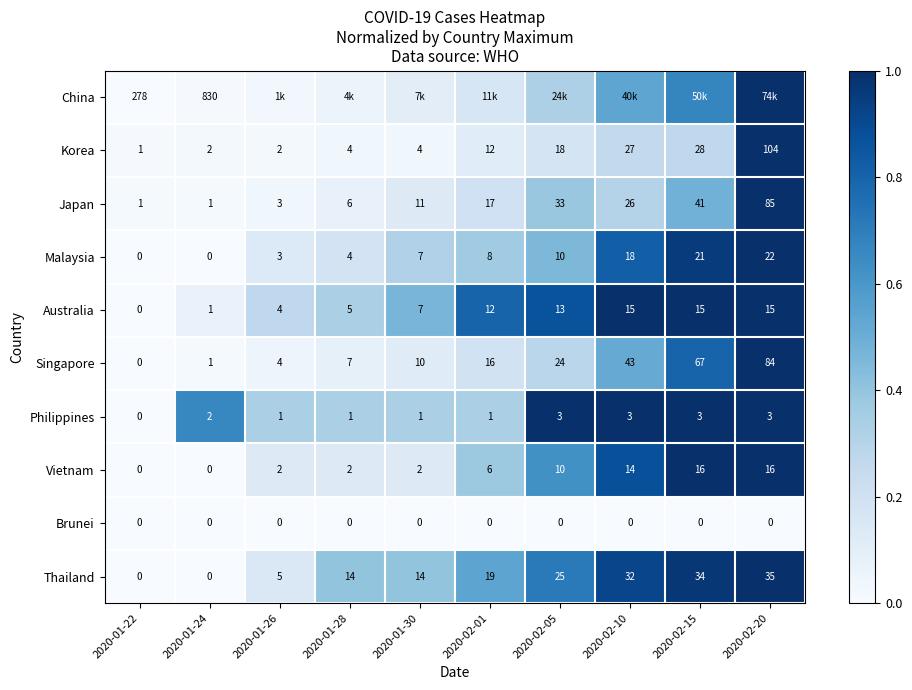

The value of Korea at 2020-01-26 is 0.0. True or false?

False